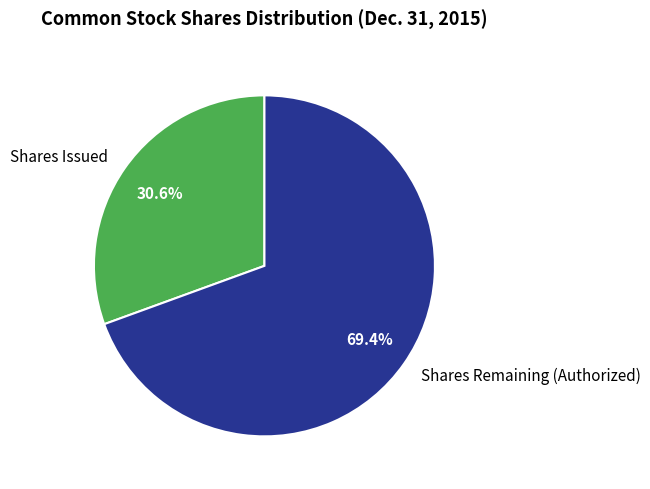

Is there any slice that represents more than half of the pie?

Yes